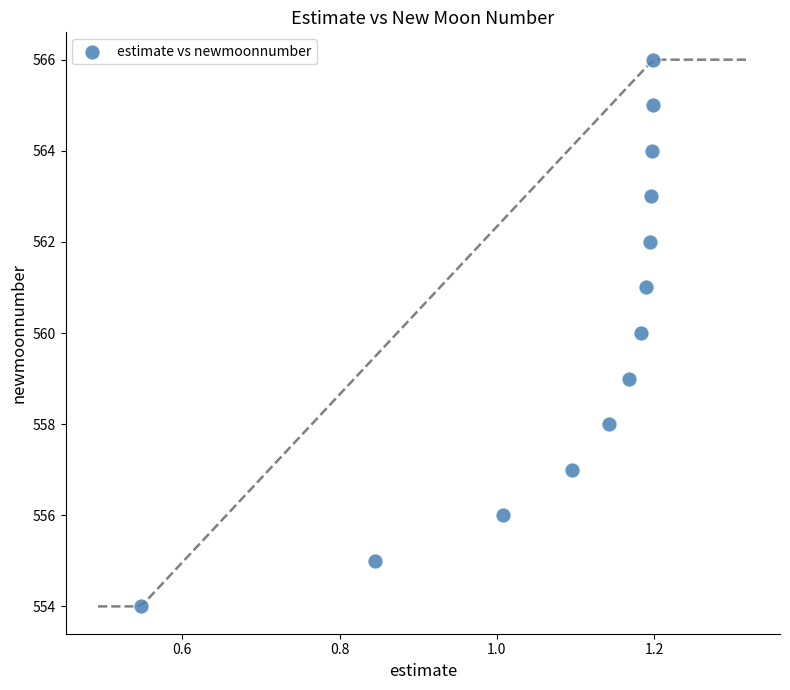

What is the range of Y values (max minus min)?

12